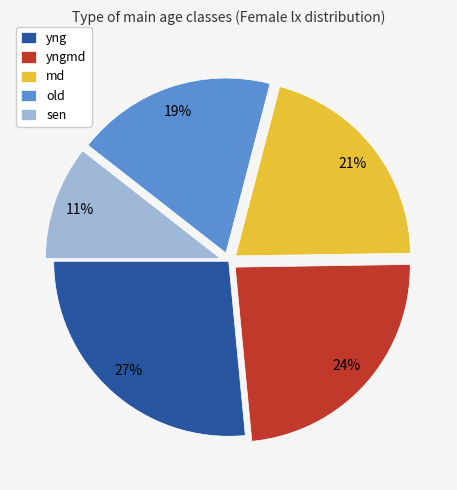

The md slice represents 21% of the pie. True or false?

True